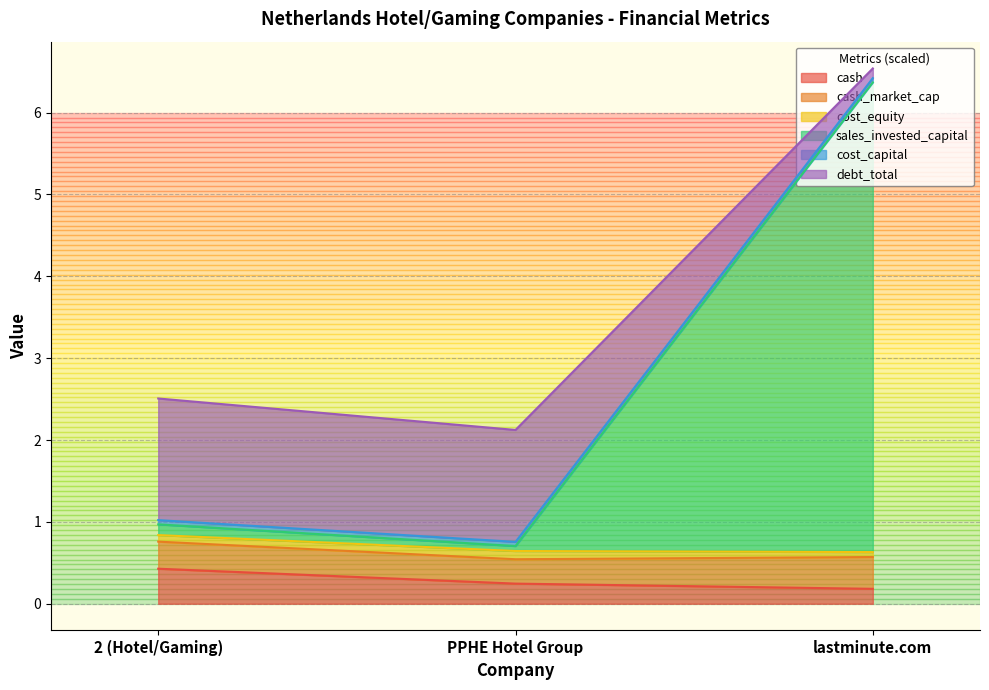

At which category is the sum across all series the highest?

lastminute.com